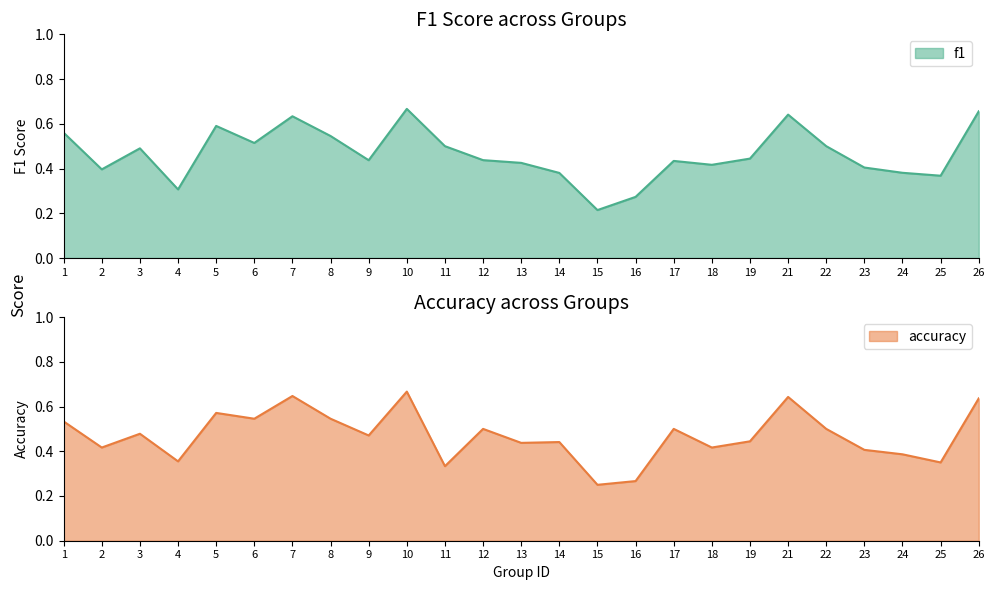

List the series in order of their overall mean, lowest first.

f1, accuracy